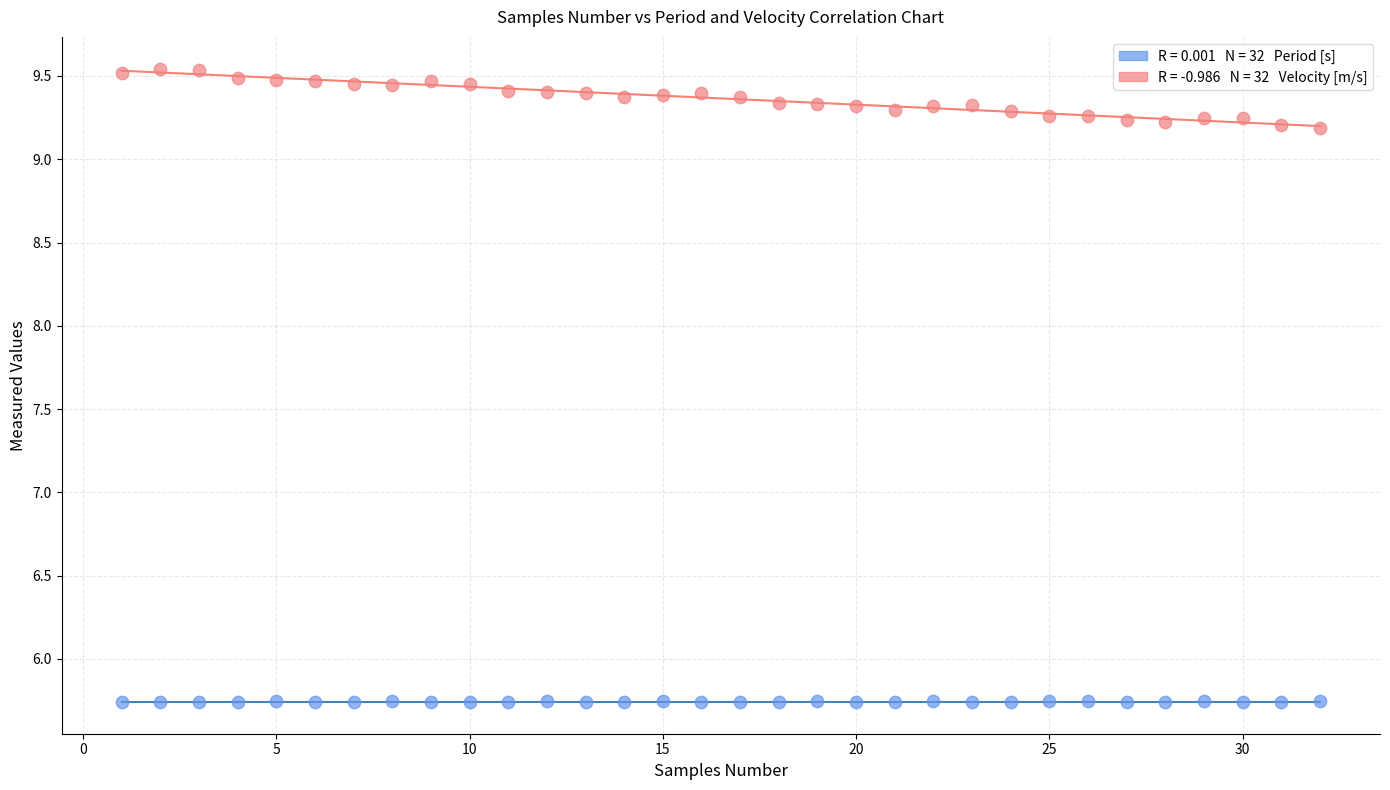

Across all data points, what is the range of Y values (max minus min)?

3.8